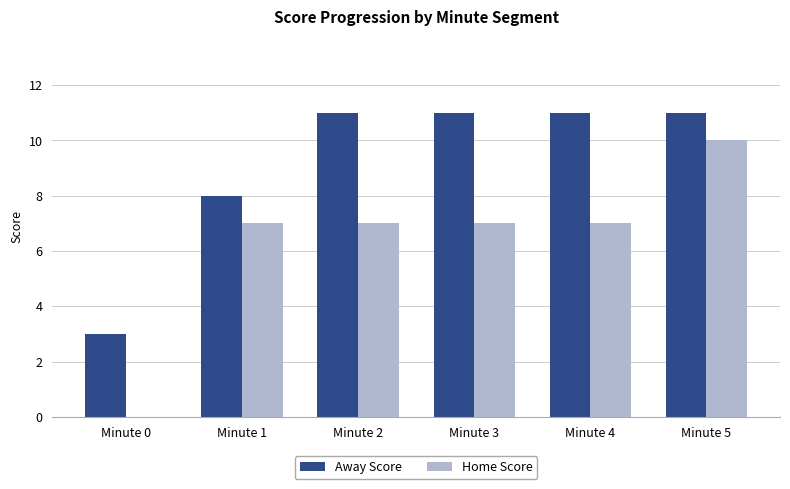

How many groups of bars are there?

6